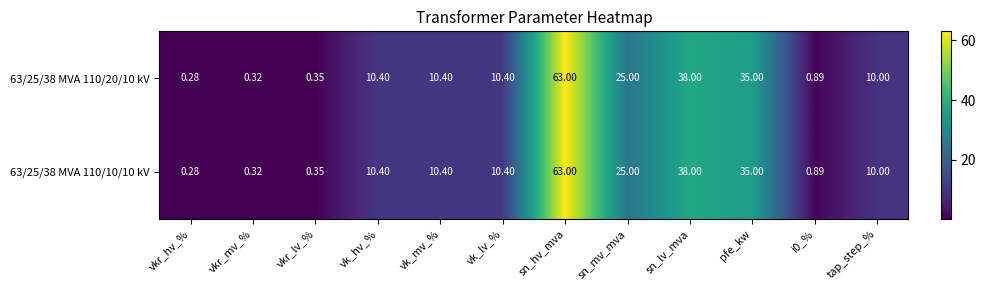

At which category is the sum across all series the highest?

sn_hv_mva